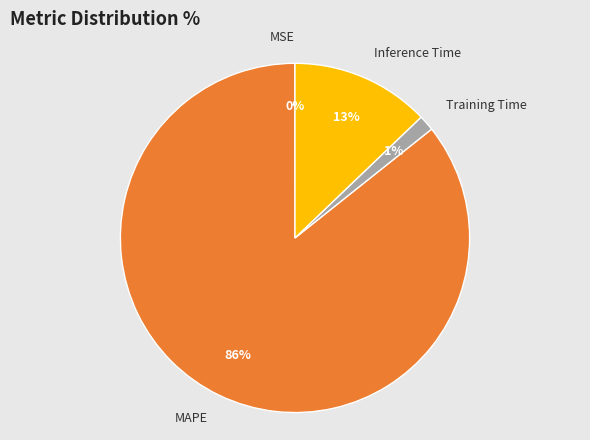

Is it true that Inference Time is 18% of the pie?

False